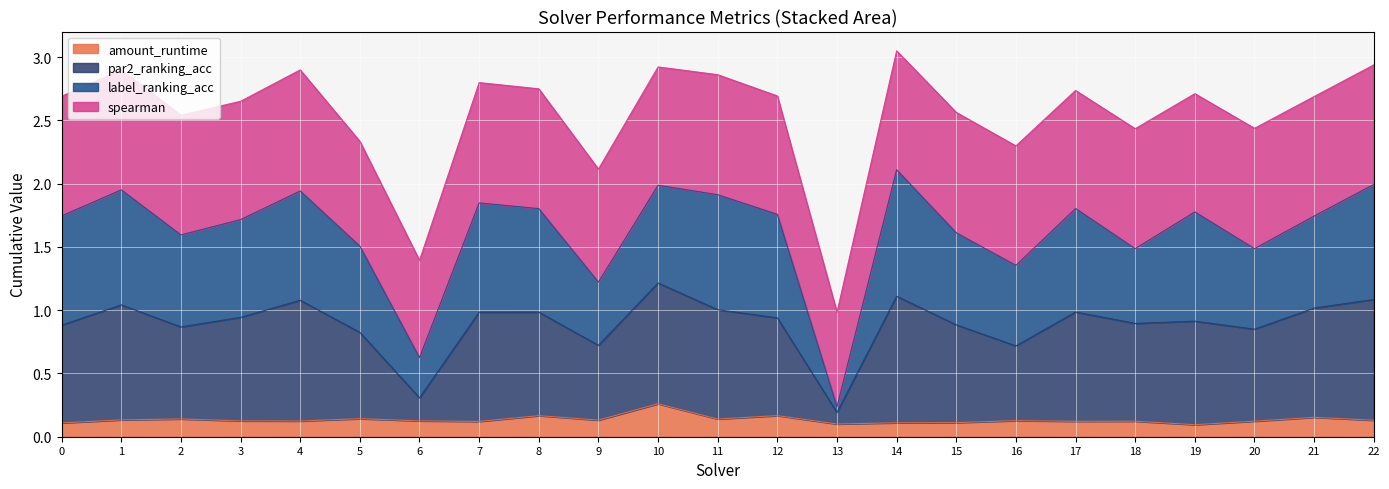

The value of amount_runtime at 6 is 0.1. True or false?

True